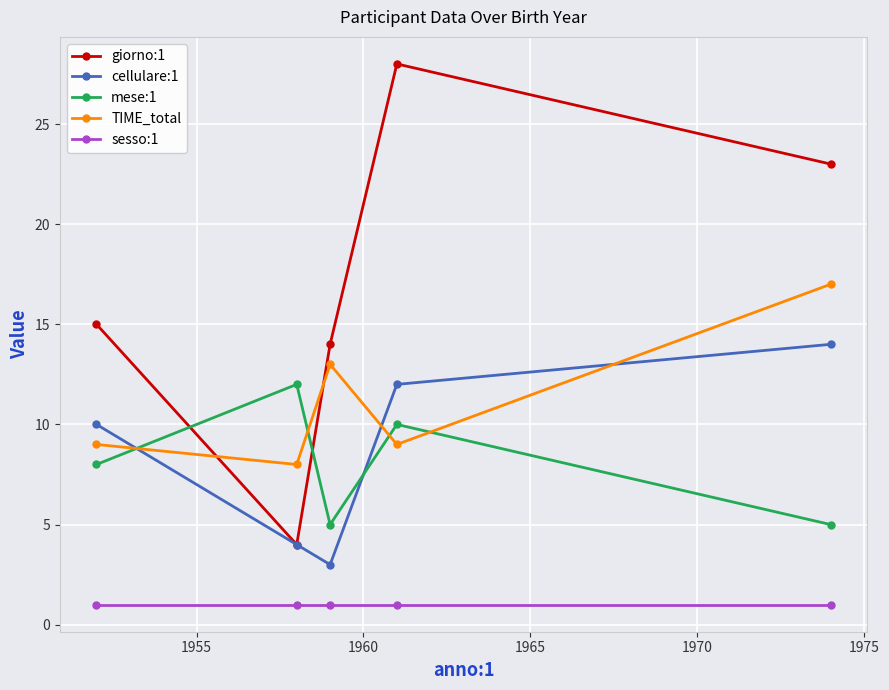

List the series in order of their peak value, highest first.

giorno:1, TIME_total, cellulare:1, mese:1, sesso:1